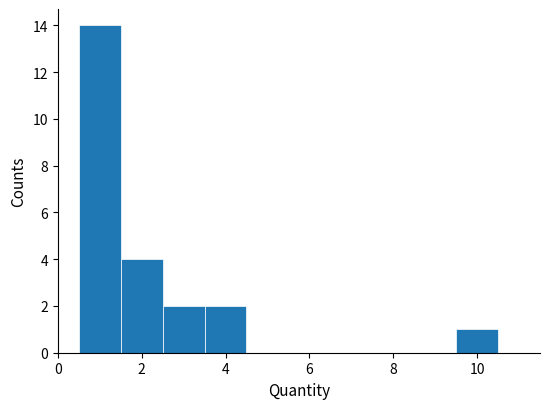

Reading left to right, list every bar in this chart as the range it spans on the x-axis followed by its height. Neither the bar edges nor the heights are printed on the chart, so give them approximately, as read against the axes.

0.5 to 1.5: 14
1.5 to 2.5: 4
2.5 to 3.5: 2
3.5 to 4.5: 2
4.5 to 5.5: 0
5.5 to 6.5: 0
6.5 to 7.5: 0
7.5 to 8.5: 0
8.5 to 9.5: 0
9.5 to 10.5: 1